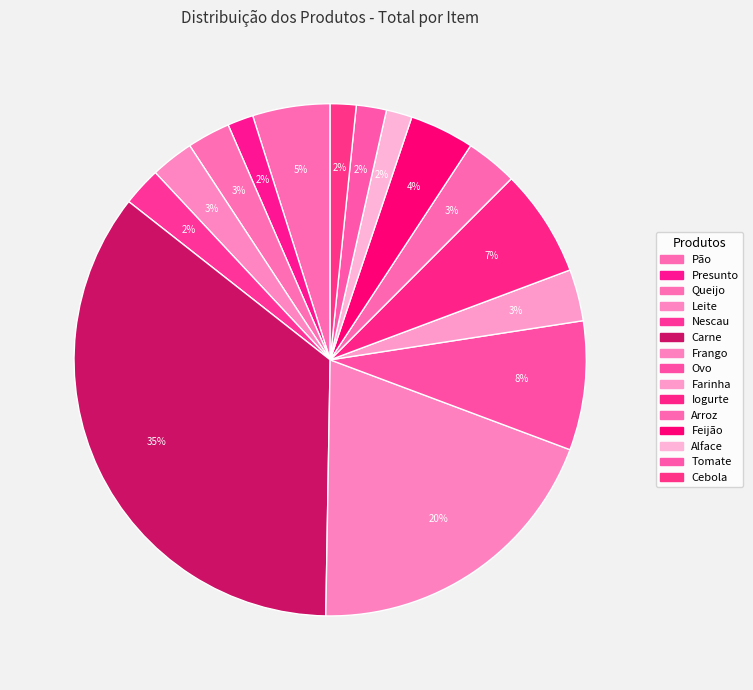

Between Pão and Carne, which is larger?

Carne